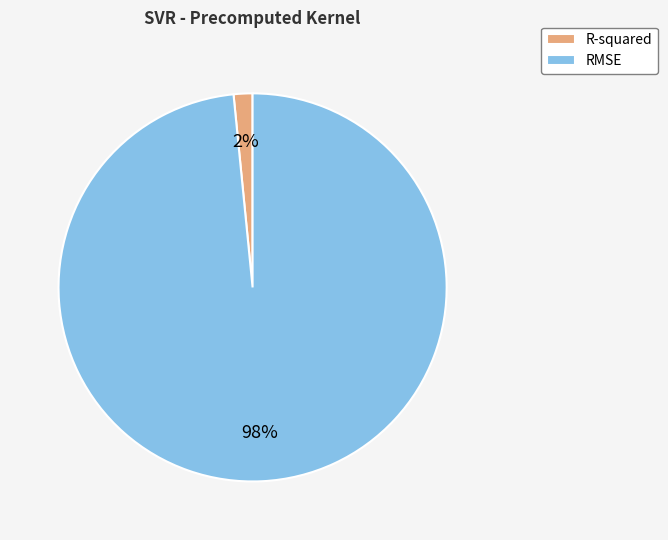

To the nearest percent, what is the average slice percentage?

50%